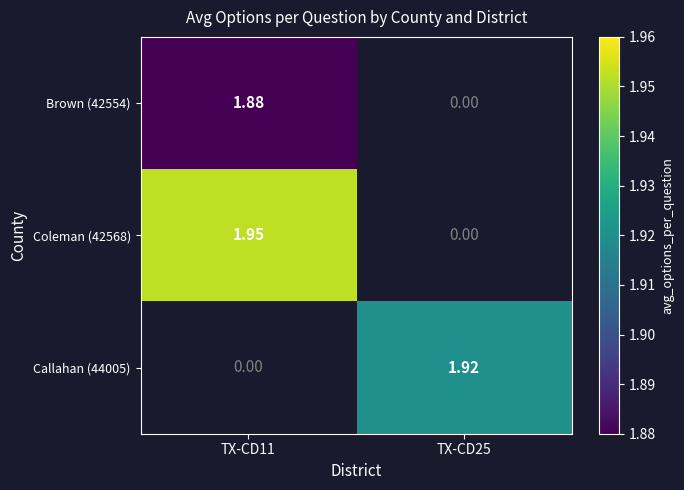

Is the value of Coleman (42568) at TX-CD11 greater than the value of Callahan (44005) at TX-CD25?

Yes